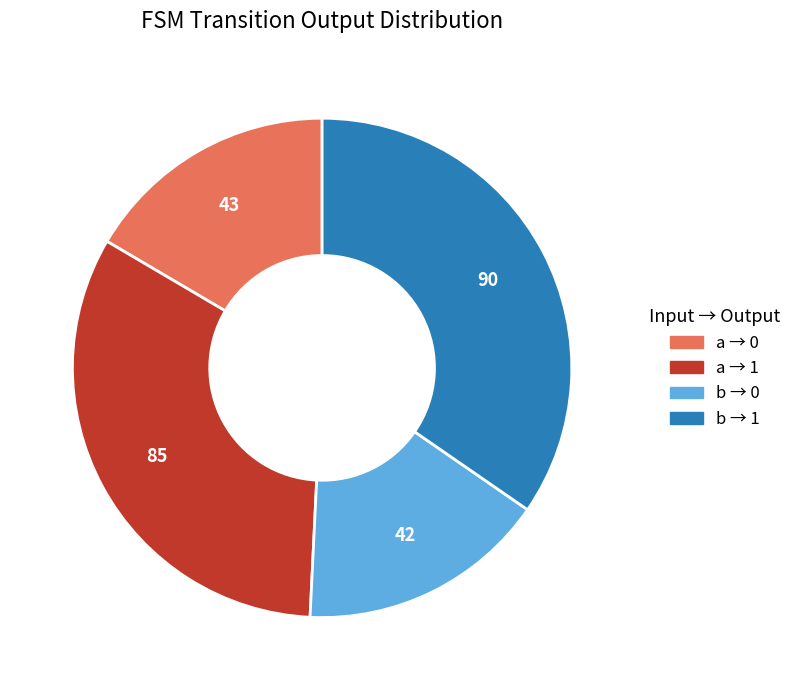

Does any single category account for the majority?

No